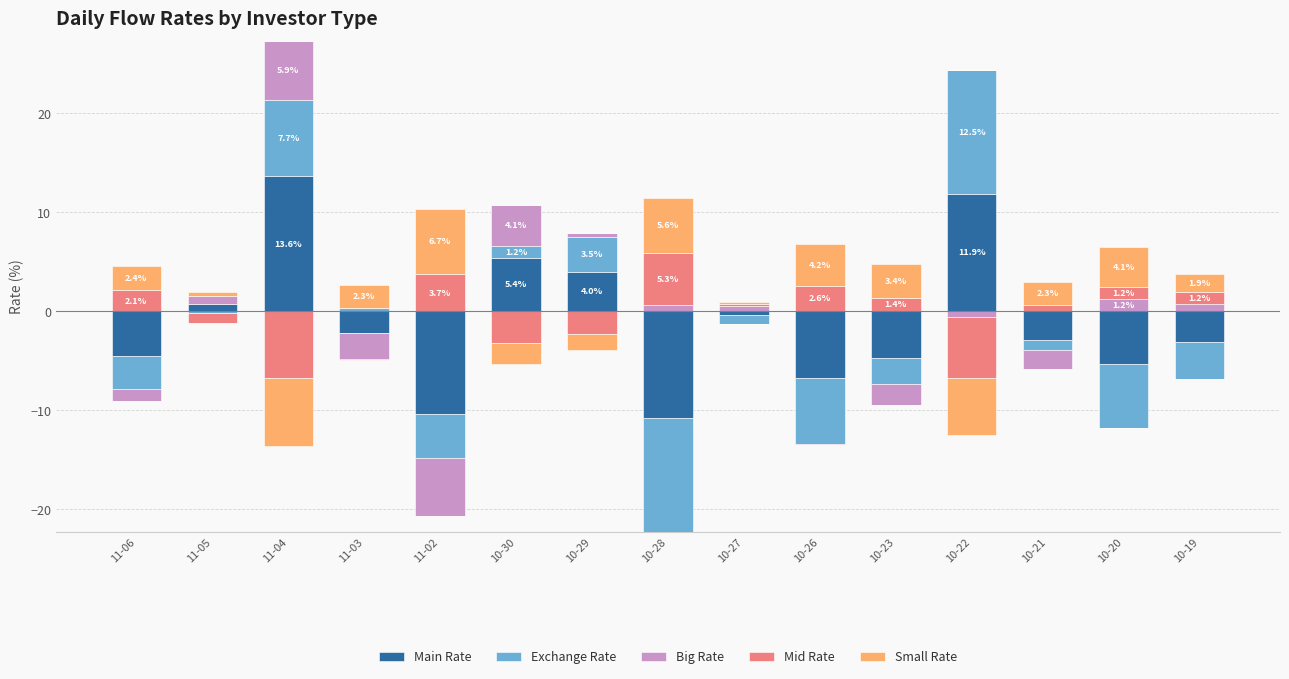

Which label corresponds to the largest value in the chart?

11-04